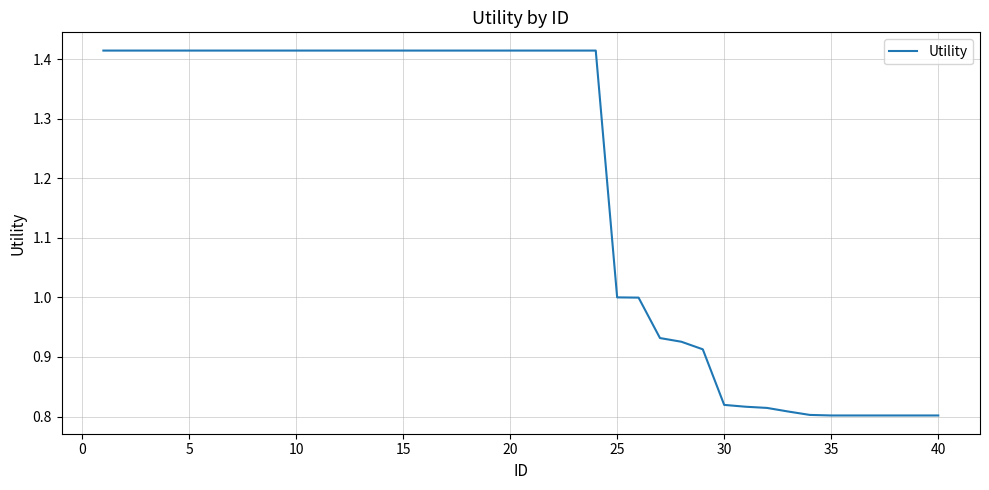

What is the difference between the maximum and minimum values?

0.6